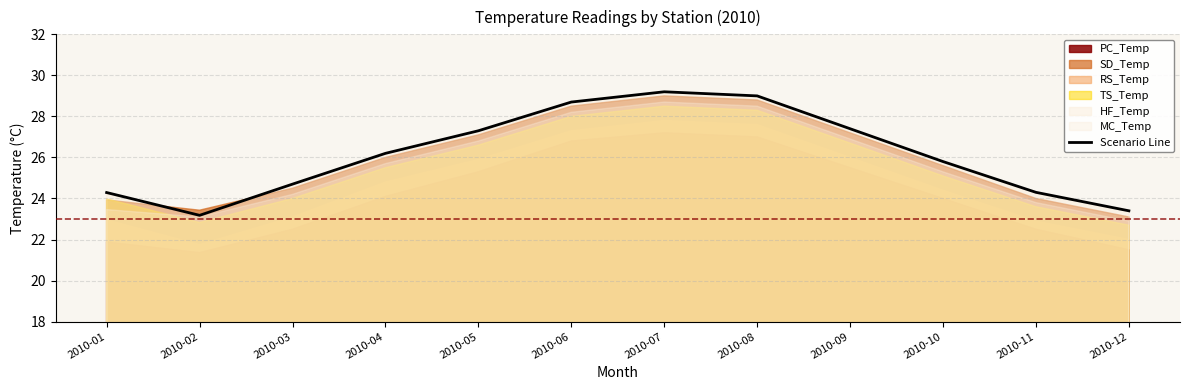

What is the maximum value shown in the chart?

29.2